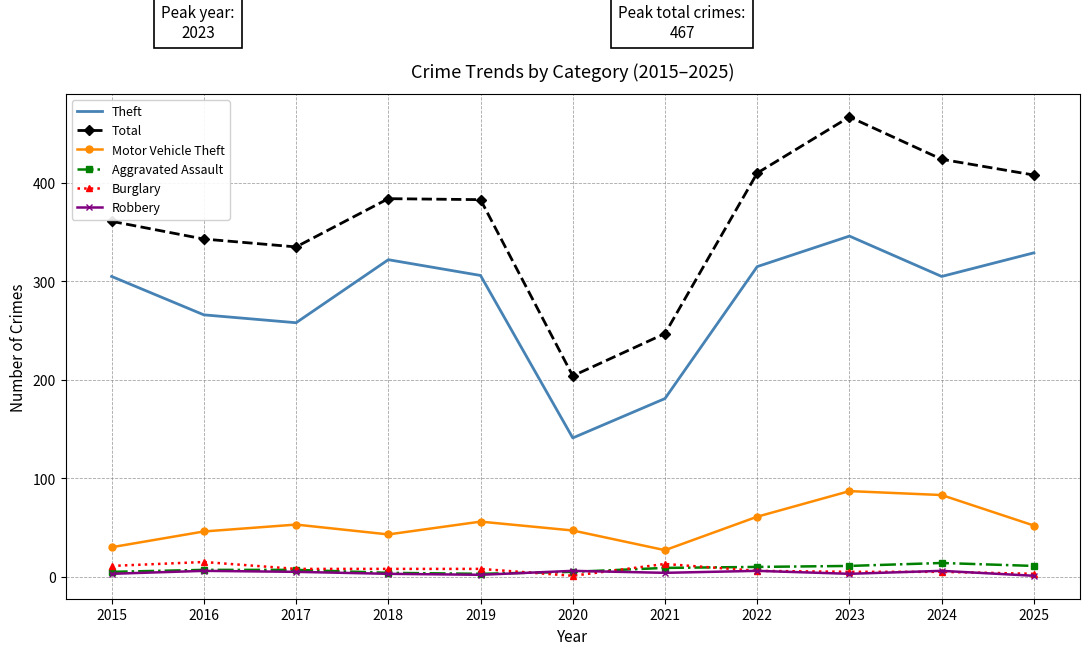

What value does the Motor Vehicle Theft series have at 2025, to the nearest 5?

50